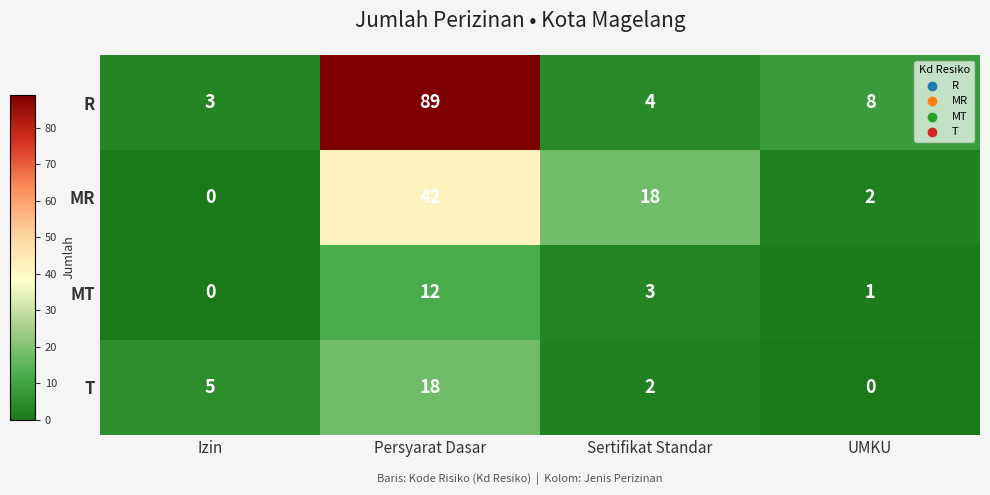

How many values in the MR series are below 18?

2